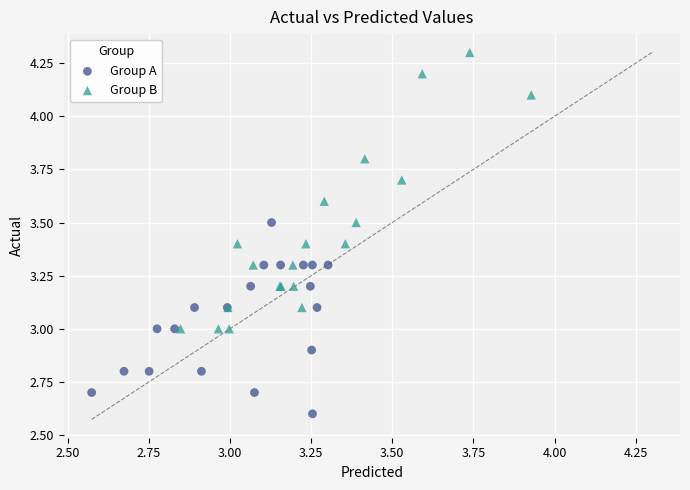

Which series reaches the minimum Y coordinate?

Group A